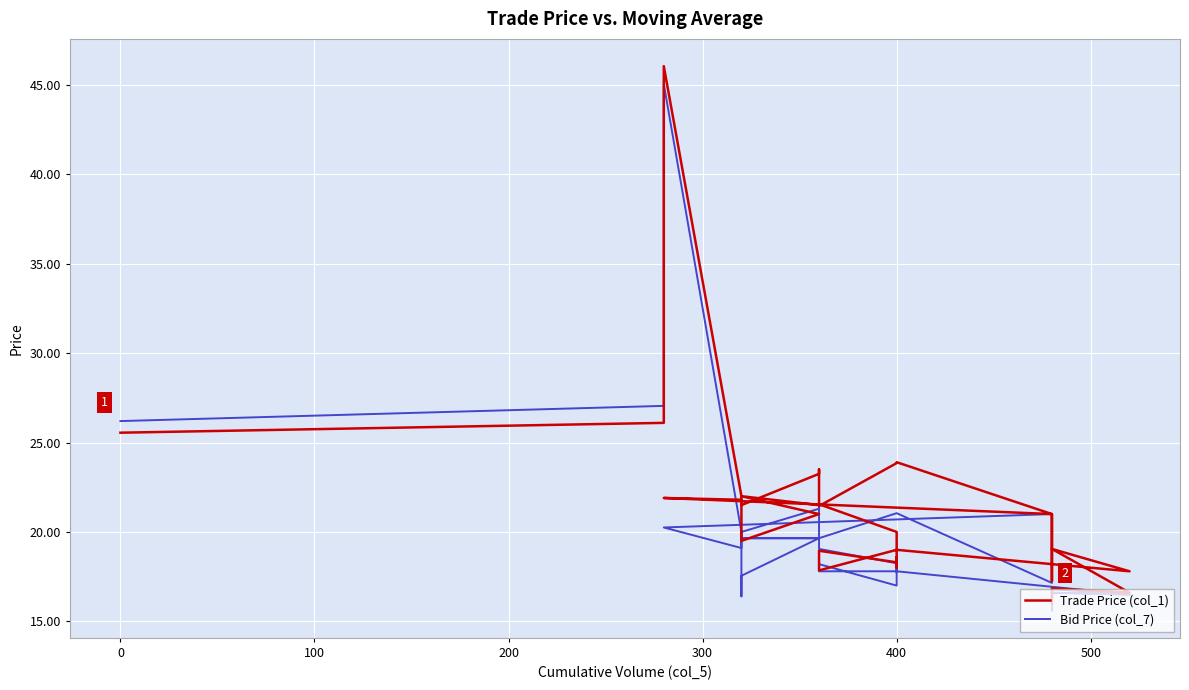

Is it true that Trade Price (col_1) equals 20.1 at 400?

True